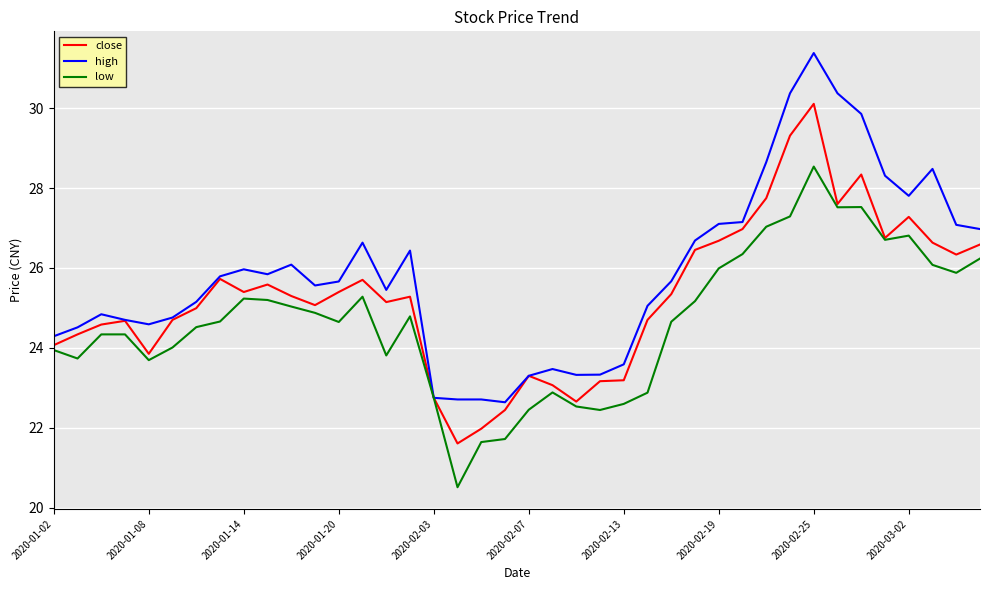

Which series has the widest spread of values?

high